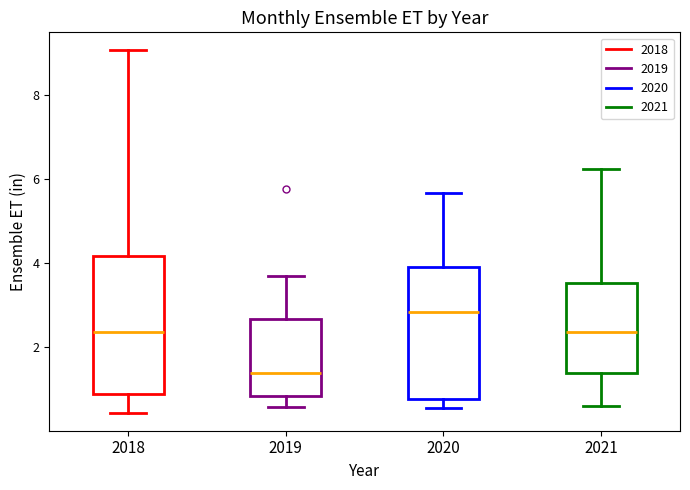

Which box's median line is the highest?

2020